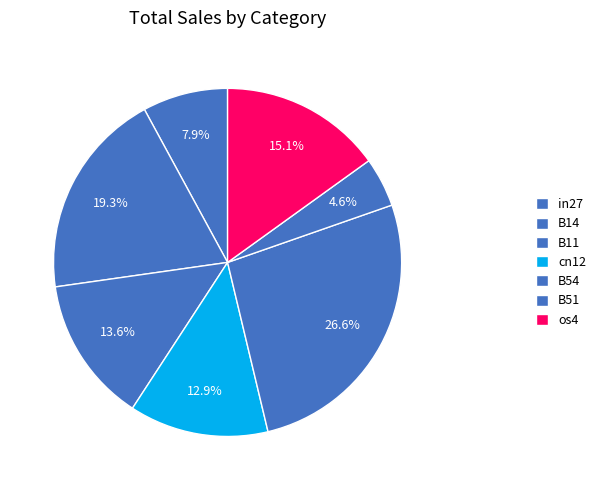

Is it true that B11 is 23% of the pie?

False